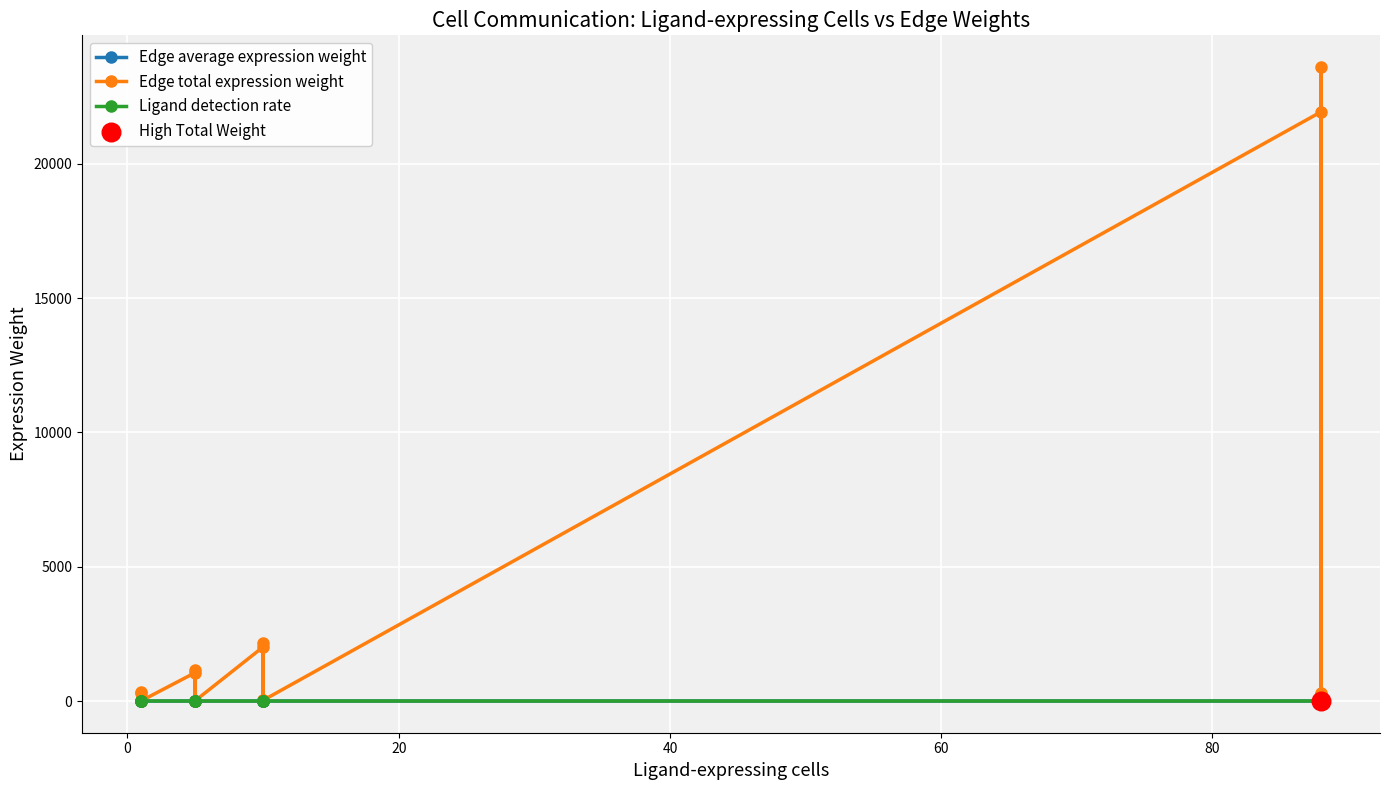

Which series contains the lowest Y value?

Edge average expression weight